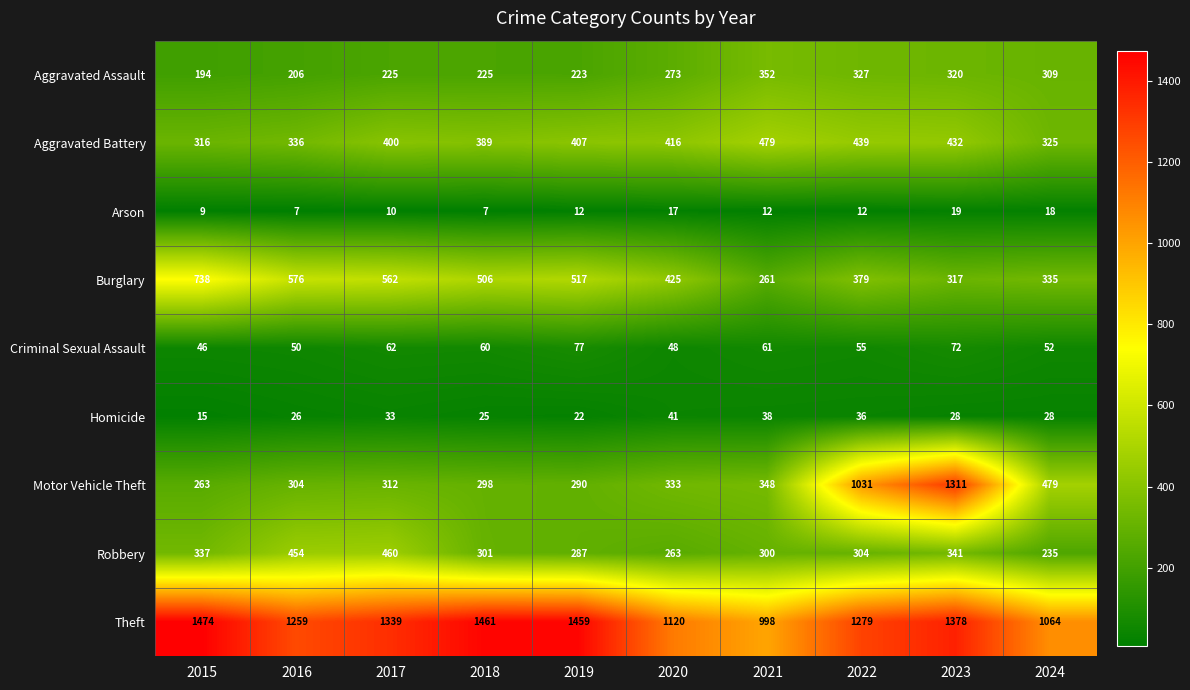

What is the sum of the Homicide values at 2017 and 2023?

61